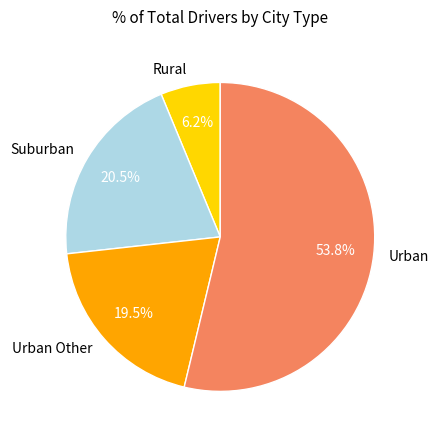

Is there any slice that represents more than half of the pie?

Yes